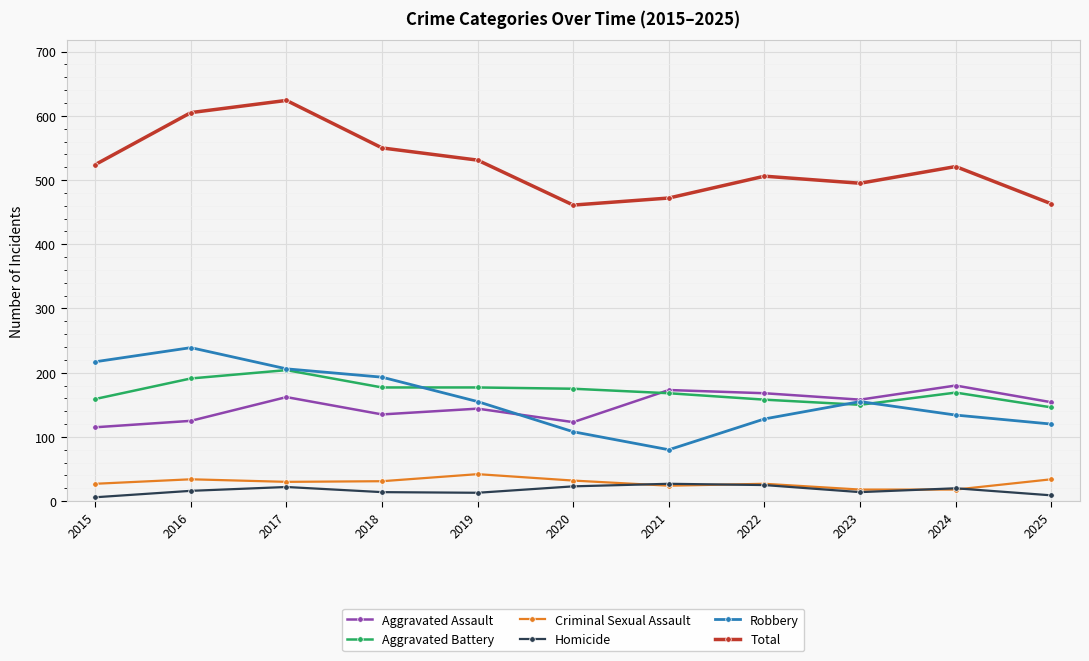

True or false: Aggravated Battery has more than 1 points higher than both neighbors.

True